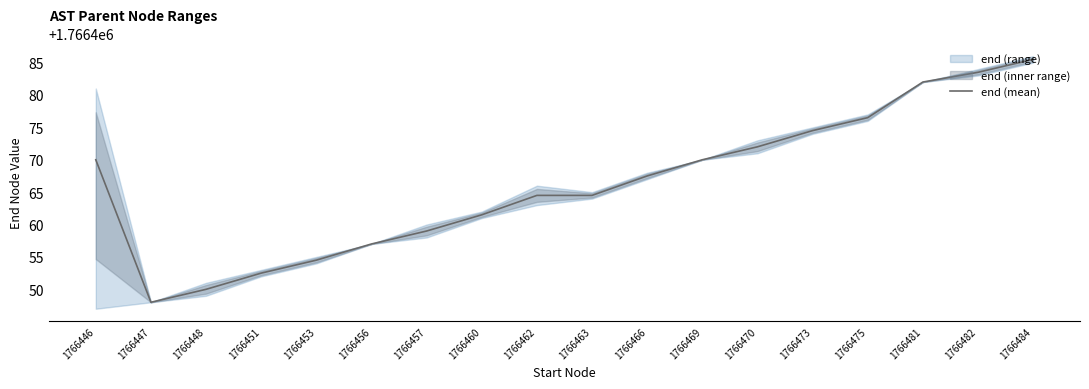

What is the value of the 4th point from the left?

1766452.5